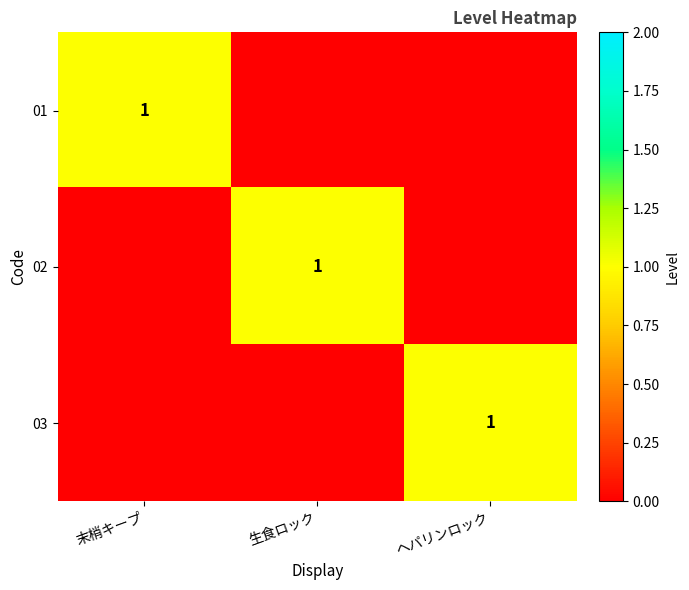

The 02 series shows 1 at 生食ロック. True or false?

True